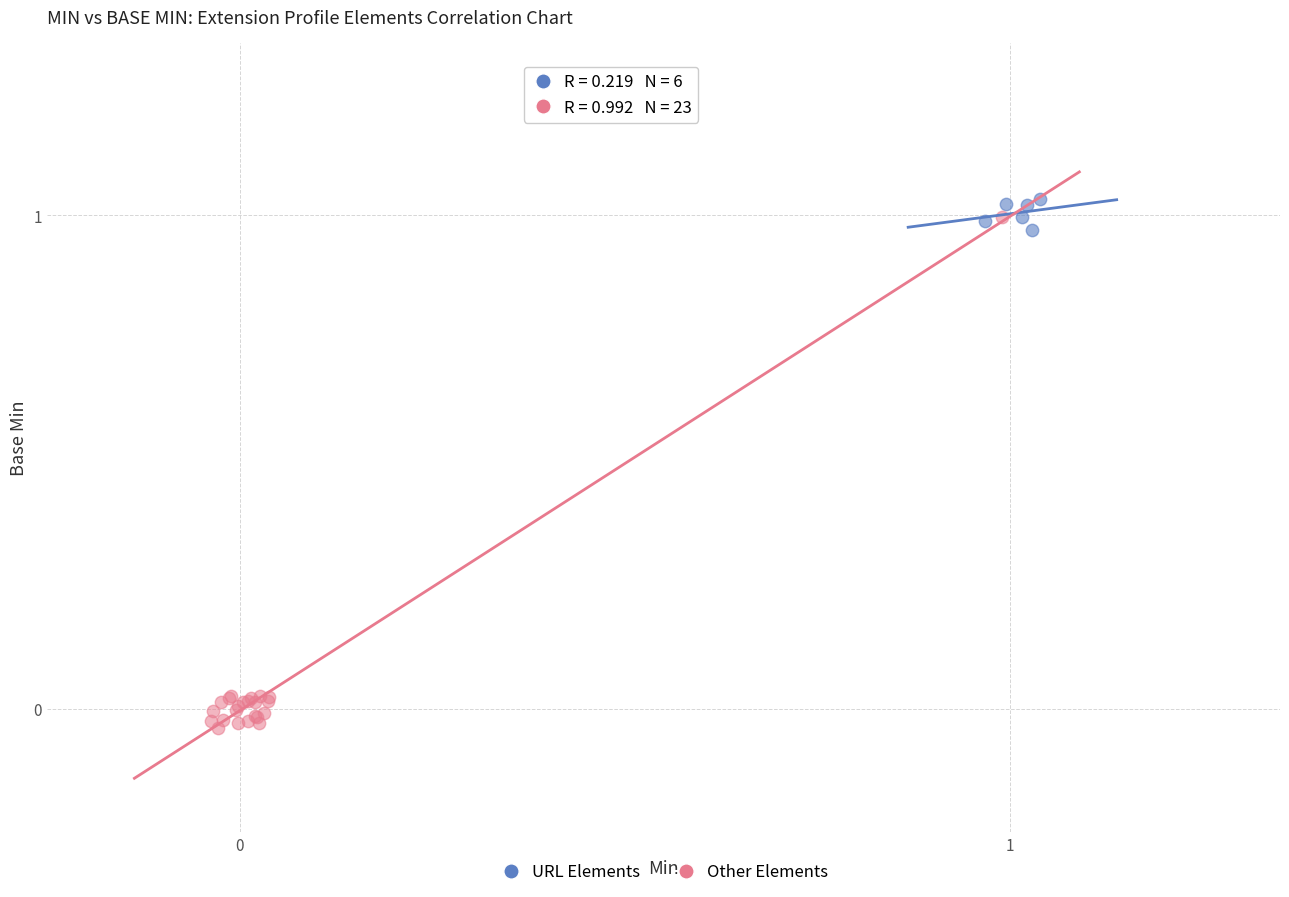

Which series has the largest Y range (max minus min)?

Other Elements